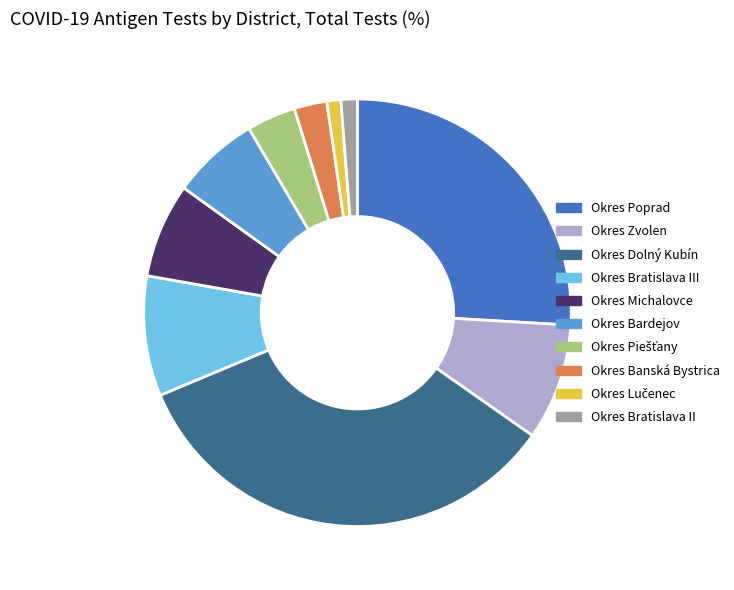

How many segments does this pie chart have?

10